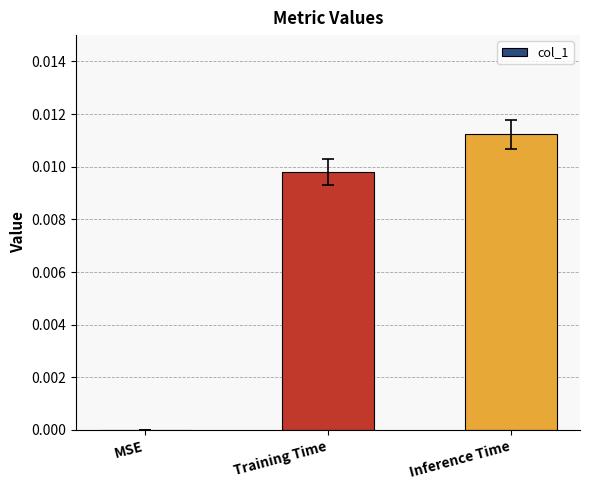

Between MSE and Training Time, which is larger?

Training Time